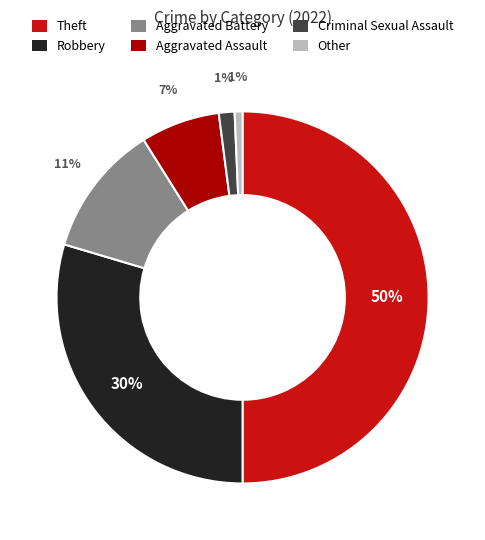

Is the sum of Robbery and Other greater than half?

No